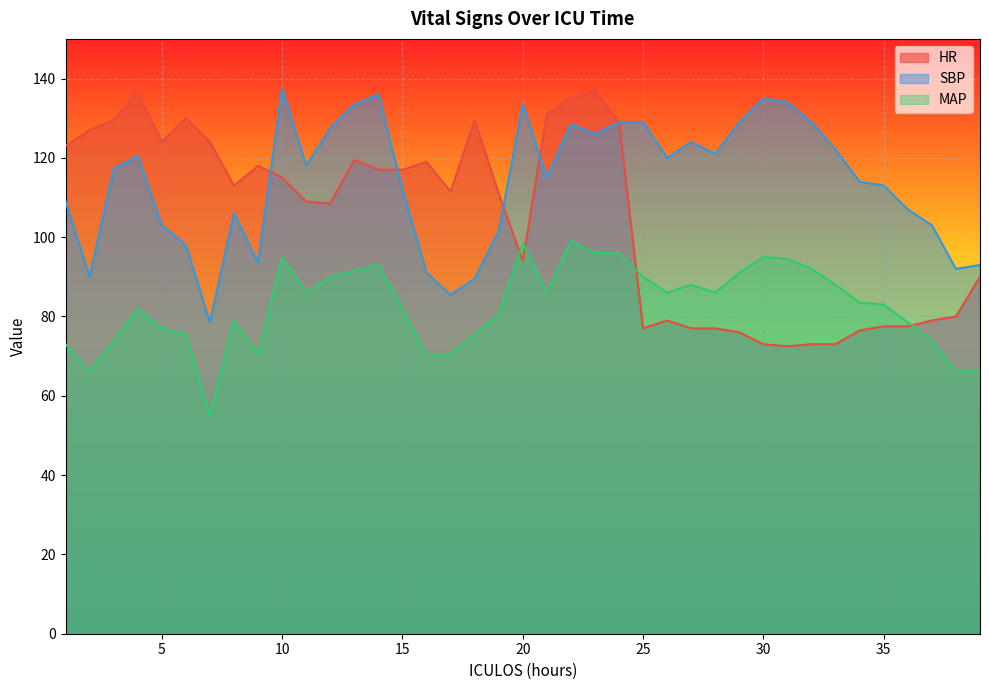

Reading left to right, what are all the values shown in this chart?

HR: 123.0	127.0	129.5	136.5	124.0	130.0	124.0	113.0	118.0	115.0	109.0	108.5	119.5	117.0	117.0	119.0	111.5	129.5	111.0	94.0	131.0	135.0	137.0	129.0	77.0	79.0	77.0	77.0	76.0	73.0	72.5	73.0	73.0	76.5	77.5	77.5	79.0	80.0	90.0
SBP: 109.0	90.0	117.2	120.5	103.0	98.0	78.5	106.0	93.5	137.5	118.0	127.5	133.5	136.0	112.0	91.0	85.5	89.5	101.5	133.5	115.0	128.5	126.0	129.0	129.0	120.0	124.0	121.0	129.0	135.0	134.0	129.0	122.0	114.0	113.0	107.0	103.0	92.0	93.0
MAP: 73.0	66.0	73.8	82.0	77.0	75.5	55.0	79.0	70.5	95.0	86.0	90.0	91.5	93.0	82.0	70.0	70.5	75.5	80.5	98.5	86.0	99.0	96.0	96.0	90.0	86.0	88.0	86.0	91.0	95.0	94.5	92.0	88.0	83.5	83.0	78.5	74.0	66.0	66.5